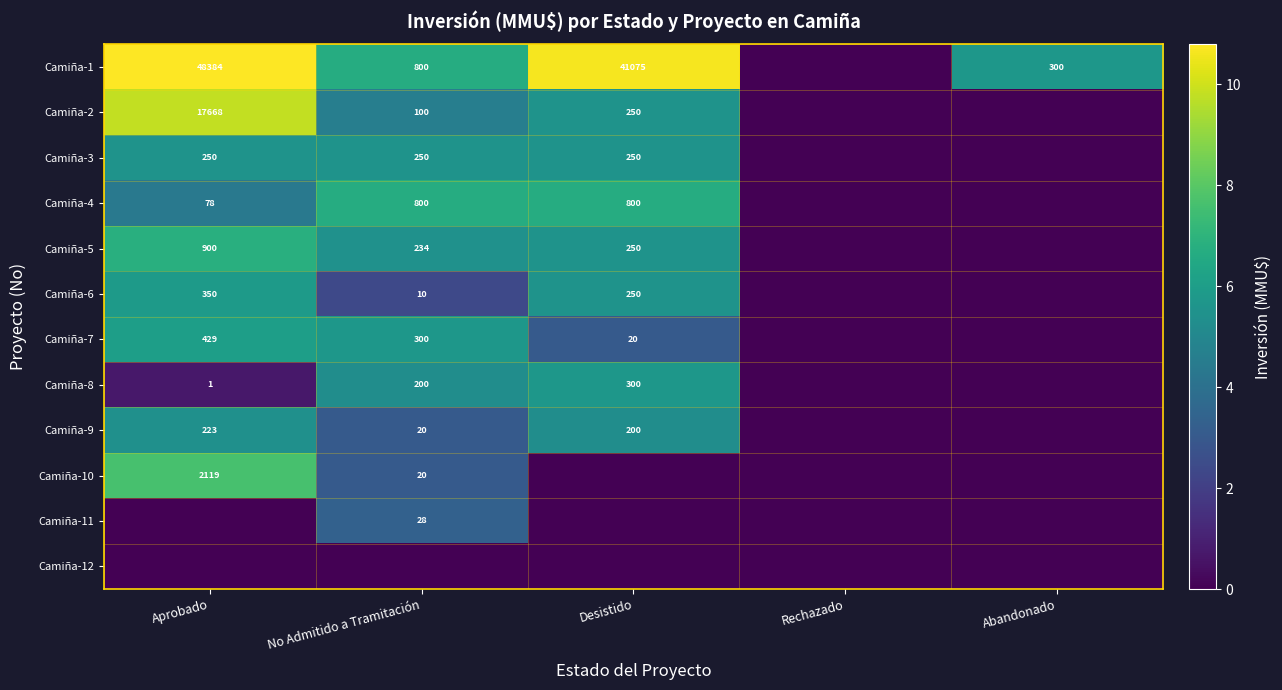

The value of Camiña-1 at Aprobado is 73874. True or false?

False